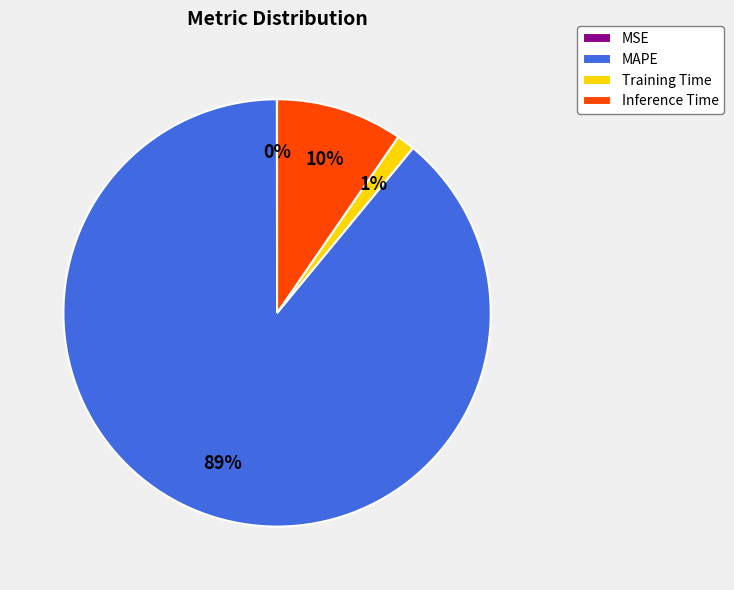

The Inference Time slice represents 15% of the pie. True or false?

False